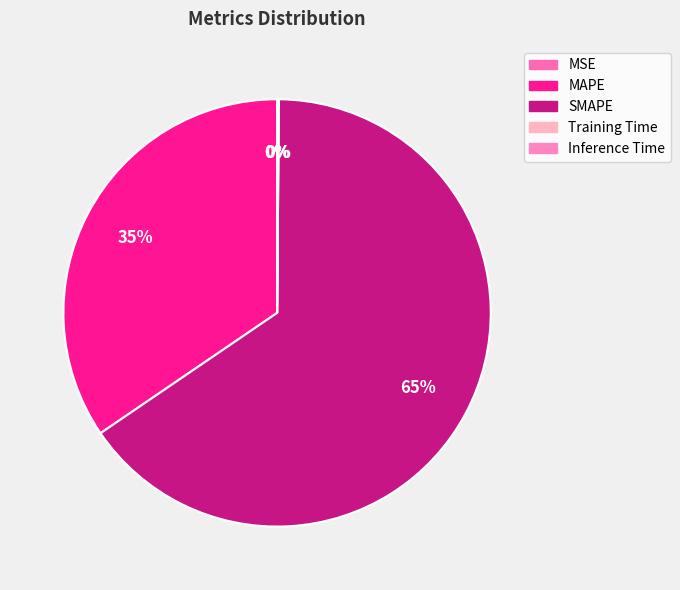

What percentage is the SMAPE slice, to the nearest percent?

65%